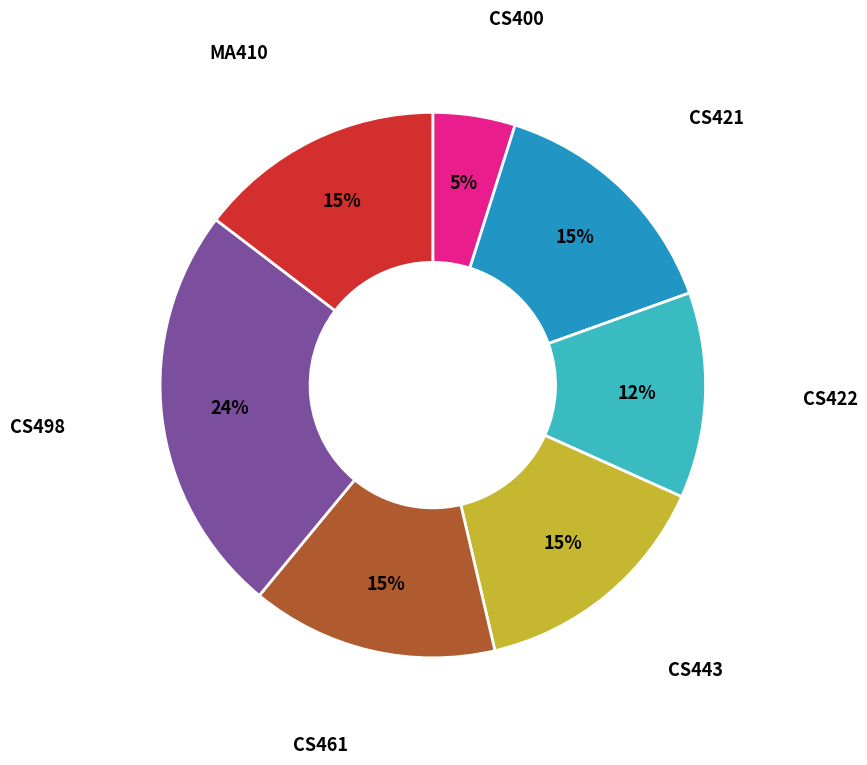

Does any single category account for the majority?

No